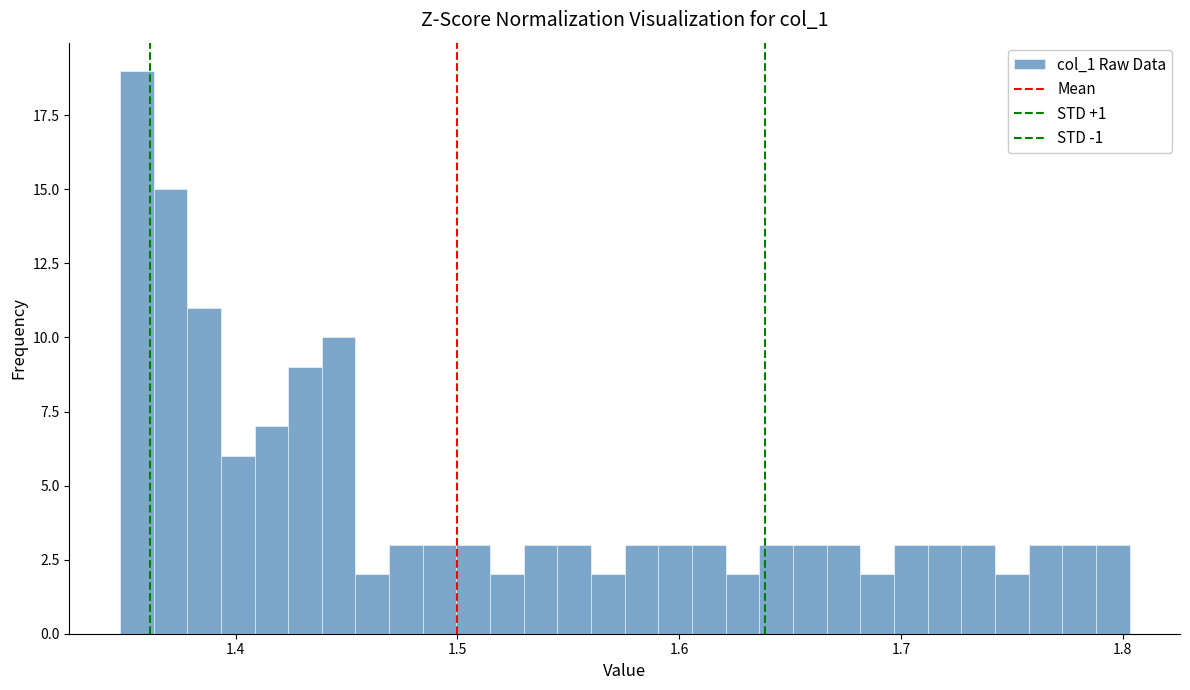

Around what value on the x-axis is the tallest bar? Give the approximate position of its centre, as read against the axis.

1.36